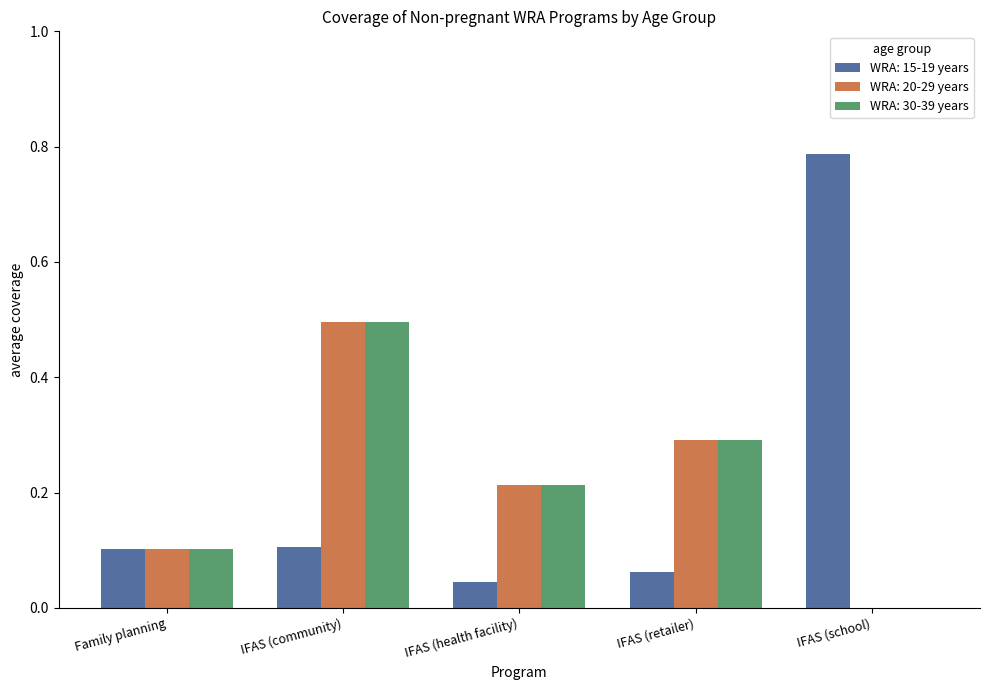

What is the total value across all series at IFAS (retailer)?

0.6